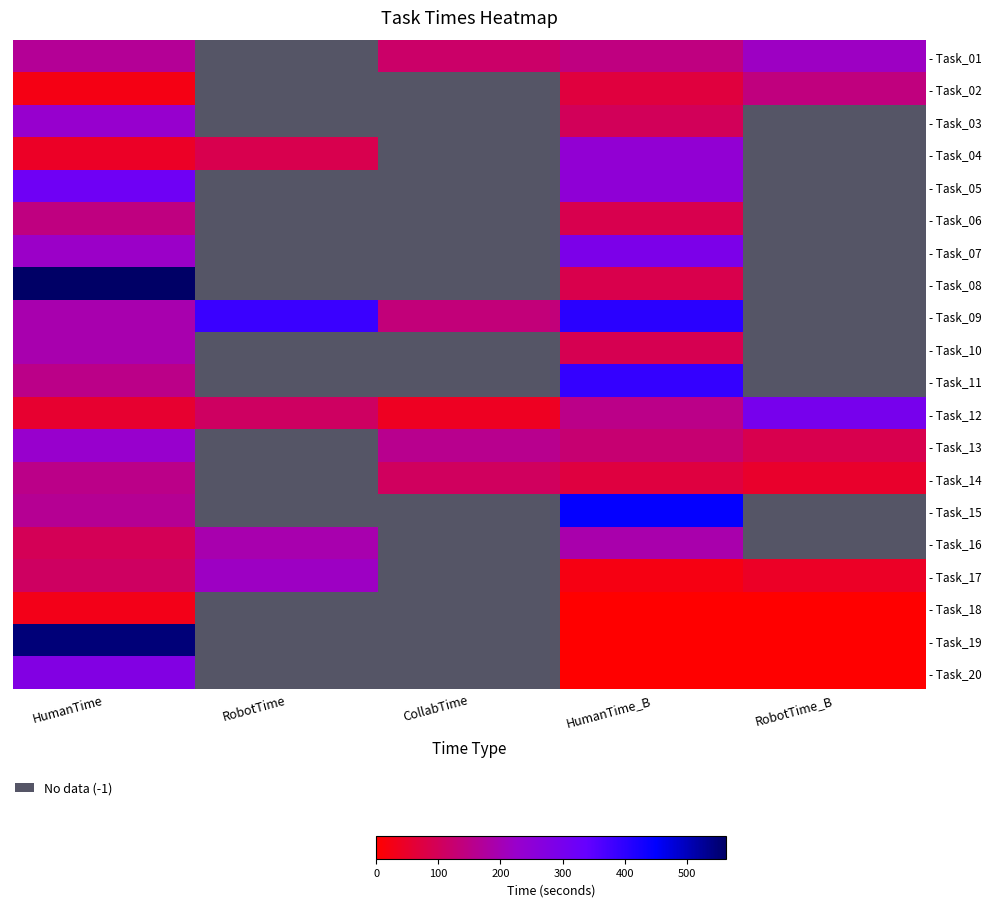

List the series in order of their peak value, highest first.

- Task_08, - Task_19, - Task_15, - Task_09, - Task_11, - Task_05, - Task_12, - Task_07, - Task_20, - Task_04, - Task_03, - Task_13, - Task_01, - Task_17, - Task_10, - Task_16, - Task_14, - Task_06, - Task_02, - Task_18